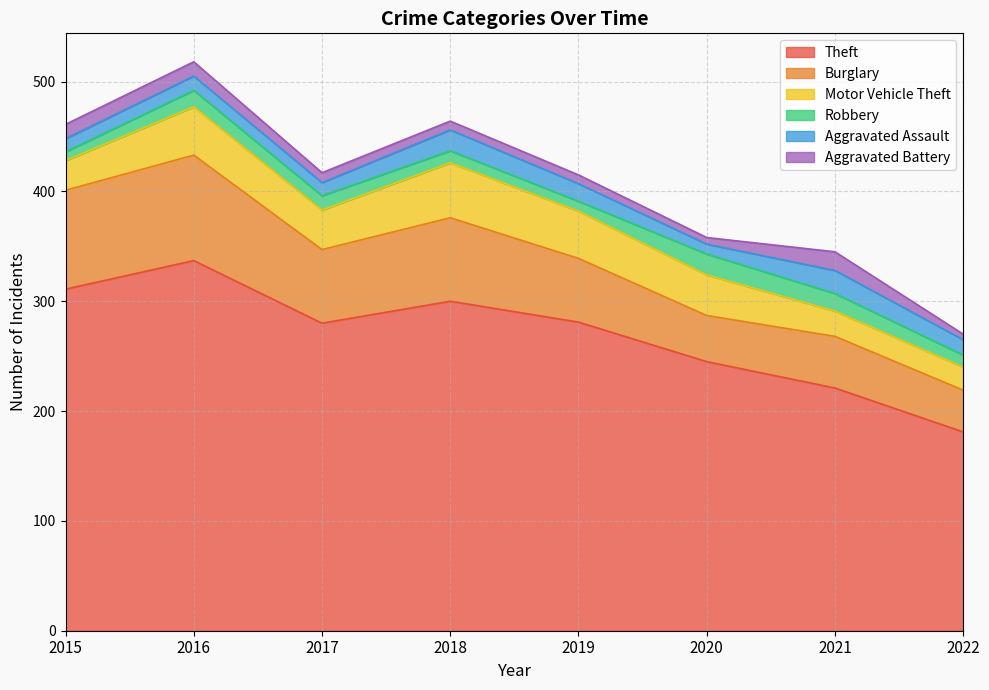

Does the chart display data point markers on the line(s)?

No